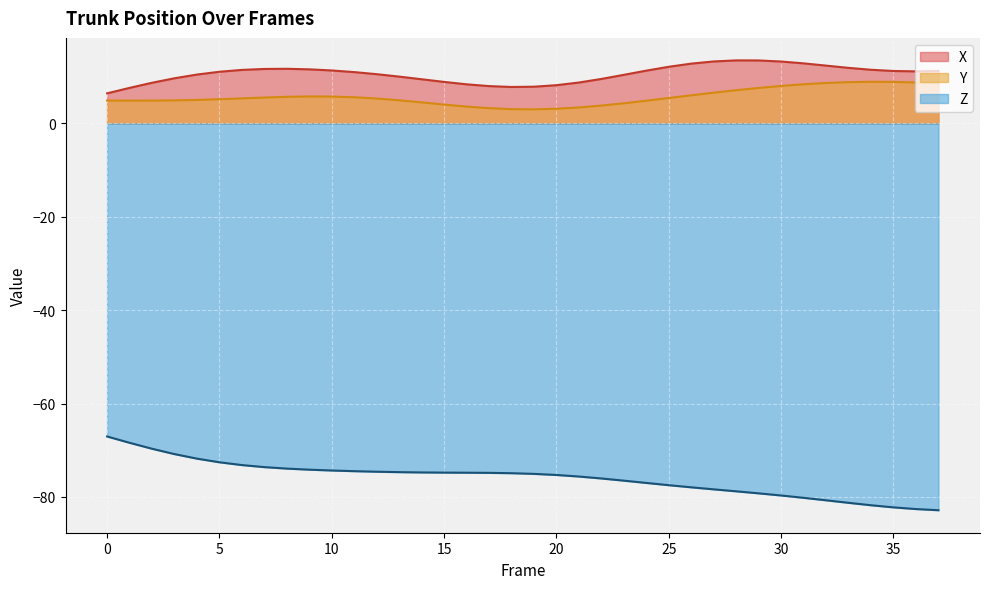

Is it true that Z equals -24.3 at 32?

False